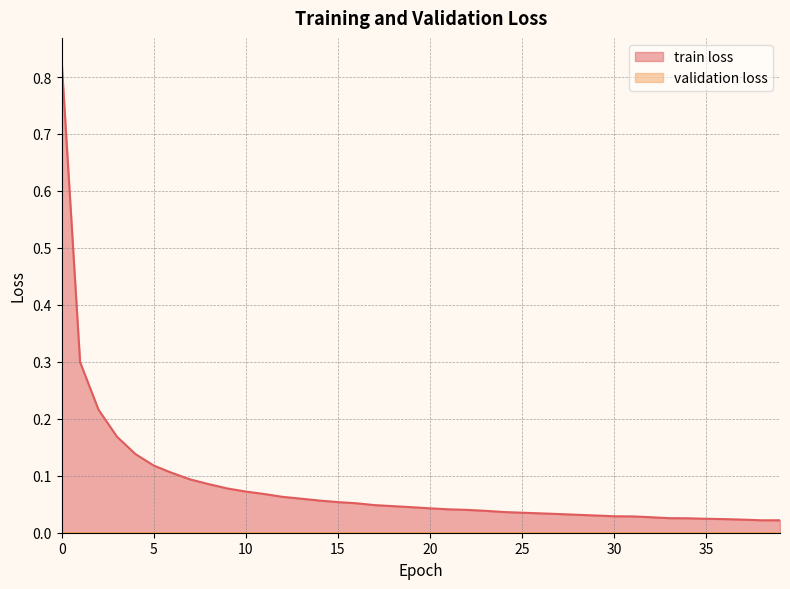

Reading right to left, transcribe all the data shown in this chart.

39=0.0	38=0.0	37=0.0	36=0.0	35=0.0	34=0.0	33=0.0	32=0.0	31=0.0	30=0.0	29=0.0	28=0.0	27=0.0	26=0.0	25=0.0	24=0.0	23=0.0	22=0.0	21=0.0	20=0.0	19=0.0	18=0.0	17=0.0	16=0.1	15=0.1	14=0.1	13=0.1	12=0.1	11=0.1	10=0.1	9=0.1	8=0.1	7=0.1	6=0.1	5=0.1	4=0.1	3=0.2	2=0.2	1=0.3	0=0.8